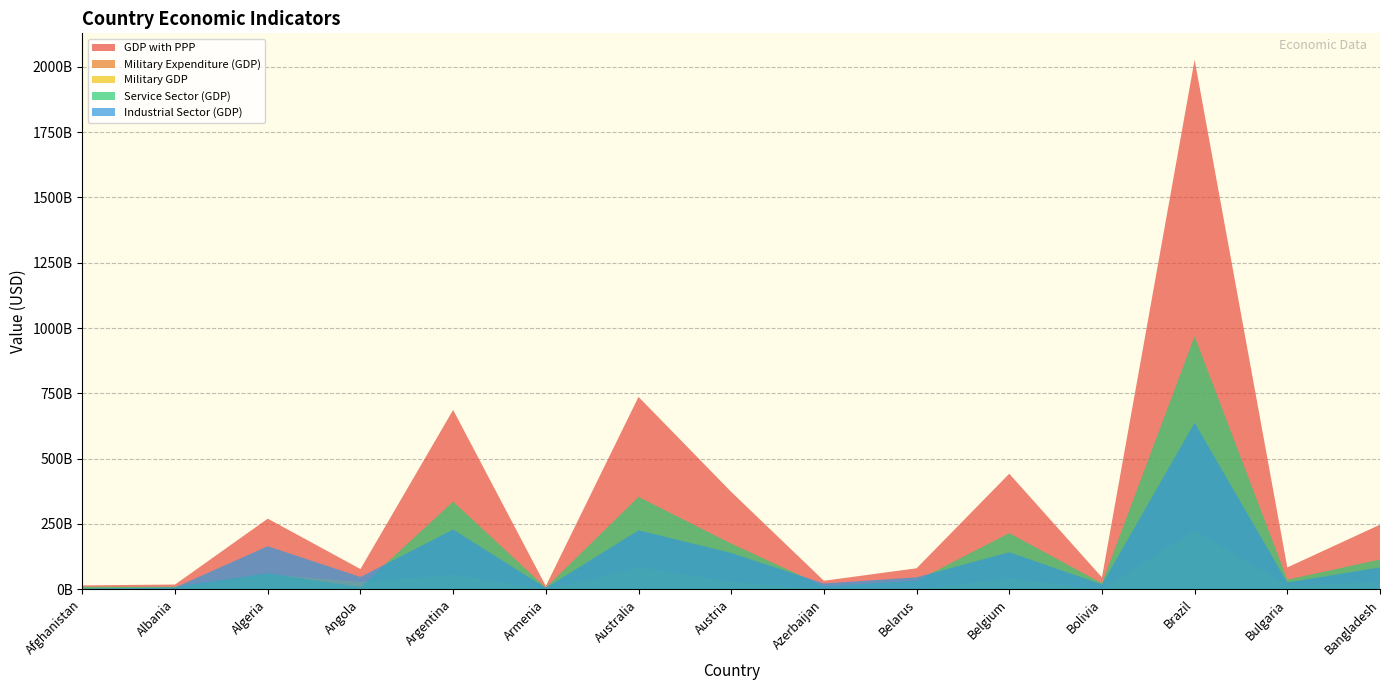

Reading left to right, transcribe all the data shown in this chart.

GDP with PPP: Afghanistan=14942384580.9	Albania=18262192006.1	Algeria=270392021832.9	Angola=77517262957.1	Argentina=686729030389.6	Armenia=12426495760.8	Australia=736662980256.5	Austria=372950092476.3	Azerbaijan=32705257850.1	Belarus=80367532170.4	Belgium=442451038675.6	Bolivia=45589360527.7	Brazil=2027068628277.9	Bulgaria=83612314035.5	Bangladesh=247366365800.3
Military Expenditure (GDP): Afghanistan=141239423.6	Albania=227612700.5	Algeria=9283600835.9	Angola=4955370996.9	Argentina=7889298828.4	Armenia=442386339.9	Australia=13479767966.7	Austria=3656099051.0	Azerbaijan=741710135.4	Belarus=1082537920.7	Belgium=5934198798.9	Bolivia=940495378.3	Brazil=35083006770.0	Bulgaria=2233427437.9	Bangladesh=3357056398.2
Military GDP: Afghanistan=0.0	Albania=0.0	Algeria=56386314491.7	Angola=28193157245.9	Argentina=56386314491.7	Armenia=0.0	Australia=84579471737.6	Austria=28193157245.9	Azerbaijan=0.0	Belarus=0.0	Belgium=42289735868.8	Bolivia=0.0	Brazil=225545257966.9	Bulgaria=14096578622.9	Bangladesh=28193157245.9
Service Sector (GDP): Afghanistan=9559410502.3	Albania=9526130277.4	Algeria=61533942566.0	Angola=8710454485.0	Argentina=335407047068.0	Armenia=6178609125.5	Australia=353611852716.0	Austria=175073951909.1	Azerbaijan=11207086652.5	Belarus=32773051696.1	Belgium=215050579206.9	Bolivia=22894719891.7	Brazil=968595119778.9	Bulgaria=36629927300.8	Bangladesh=114105387957.6
Industrial Sector (GDP): Afghanistan=2745629888.9	Albania=6950856211.9	Algeria=164950563233.2	Angola=47137707997.4	Argentina=228916649759.1	Armenia=5235437825.1	Australia=225751297788.7	Austria=139156249189.5	Azerbaijan=22203094558.5	Belarus=45837662386.2	Belgium=141783996497.0	Bolivia=18828834173.4	Brazil=637579013257.2	Bulgaria=25844790431.0	Bangladesh=83790864097.1